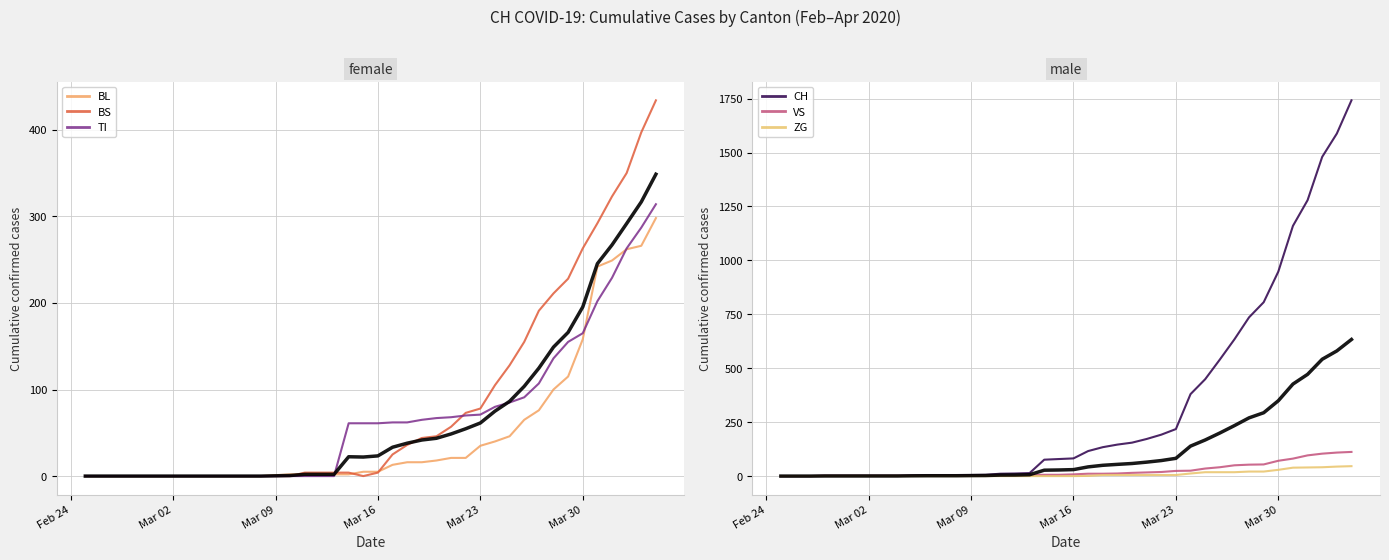

Which series has the largest total across all categories?

CH